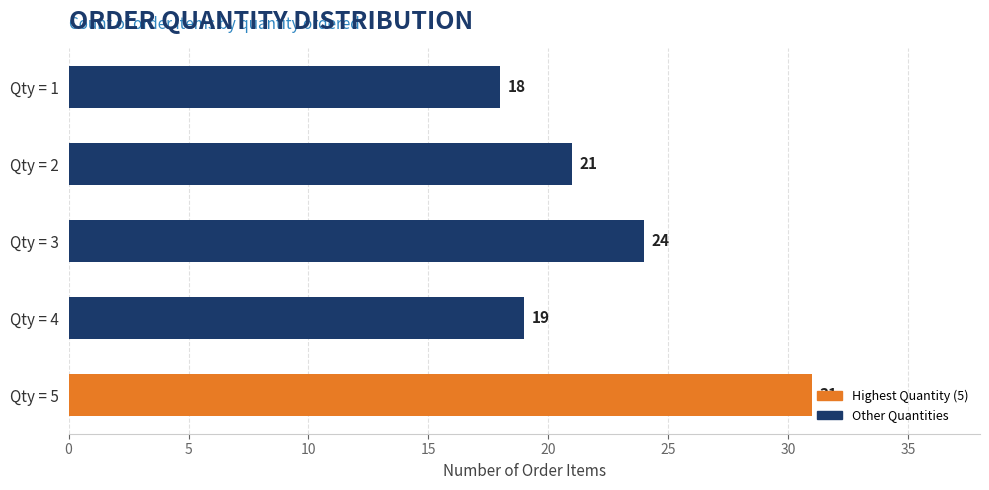

What is the average value?

23